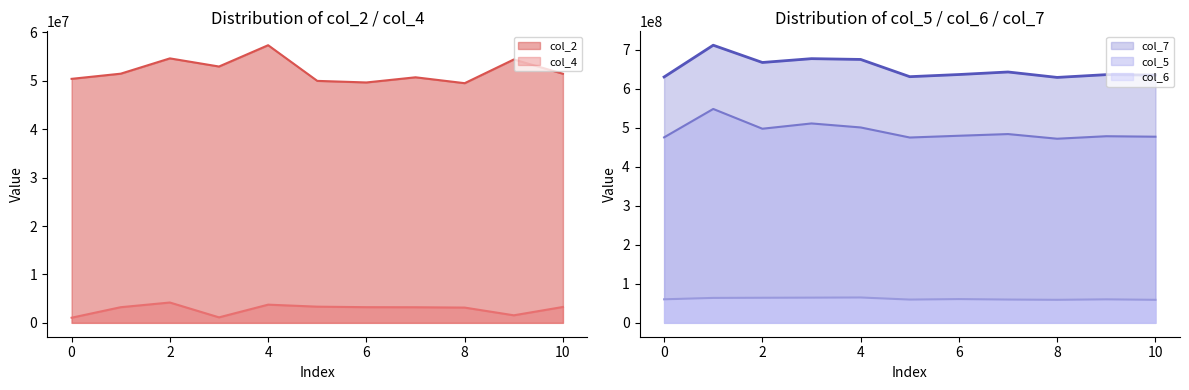

Reading right to left, what are all the values shown in this chart?

col_2: 10=51453792	9=54402125	8=49504916	7=50722208	6=49655000	5=49981625	4=57348917	3=52948250	2=54629167	1=51469709	0=50403708
col_4: 10=3279750	9=1555417	8=3151583	7=3219917	6=3235084	5=3340625	4=3757083	3=1130917	2=4198500	1=3231042	0=1058625
col_5: 10=477328875	9=478568000	8=472140583	7=484081625	6=479777334	5=475234375	4=501068500	3=511316166	2=497781541	1=548469250	0=475646334
col_6: 10=59031875	9=60244750	8=59051666	7=59712000	6=60901667	5=59654375	4=65031084	3=64637500	2=64325792	1=63936709	0=60351000
col_7: 10=635366834	9=636478334	8=629358583	7=643295792	6=636765334	5=631242500	4=675460541	3=677476250	2=667662125	1=711933042	0=630504500